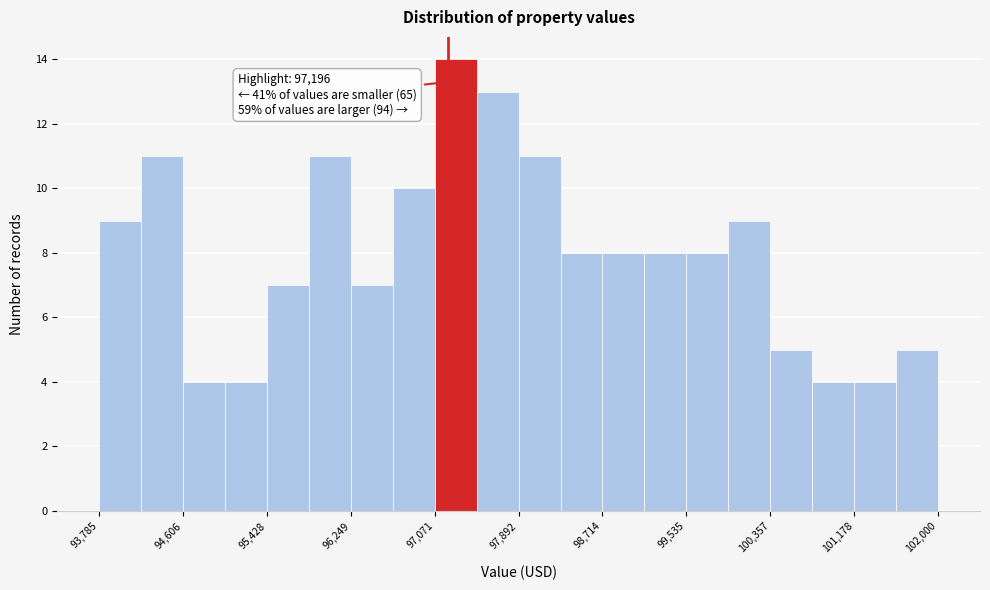

Which range on the x-axis has the tallest bar?

97100 to 97500